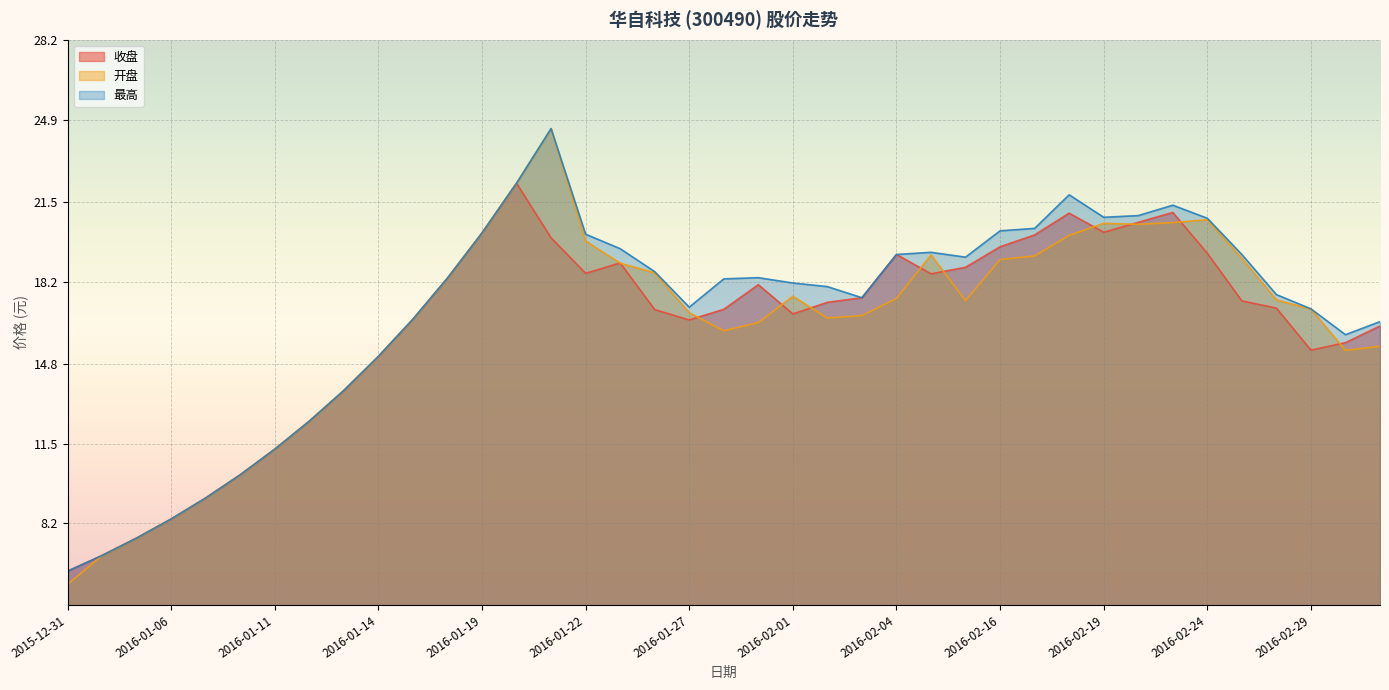

Reading left to right, extract all data points from this chart.

收盘: 6.2	6.9	7.6	8.4	9.2	10.2	11.3	12.4	13.7	15.1	16.6	18.4	20.2	22.3	20.0	18.6	19.0	17.1	16.6	17.1	18.1	16.9	17.4	17.5	19.3	18.5	18.8	19.6	20.1	21.0	20.2	20.7	21.1	19.4	17.4	17.1	15.4	15.7	16.4
开盘: 5.7	6.9	7.6	8.4	9.2	10.2	11.3	12.4	13.7	15.1	16.6	18.4	20.2	22.3	24.5	19.9	19.0	18.6	16.9	16.2	16.5	17.6	16.7	16.8	17.5	19.3	17.4	19.1	19.3	20.1	20.6	20.6	20.6	20.8	19.2	17.4	17.1	15.4	15.5
最高: 6.2	6.9	7.6	8.4	9.2	10.2	11.3	12.4	13.7	15.1	16.6	18.4	20.2	22.3	24.5	20.2	19.6	18.6	17.1	18.3	18.4	18.1	18.0	17.5	19.3	19.4	19.2	20.3	20.4	21.8	20.9	20.9	21.4	20.8	19.3	17.7	17.1	16.0	16.6